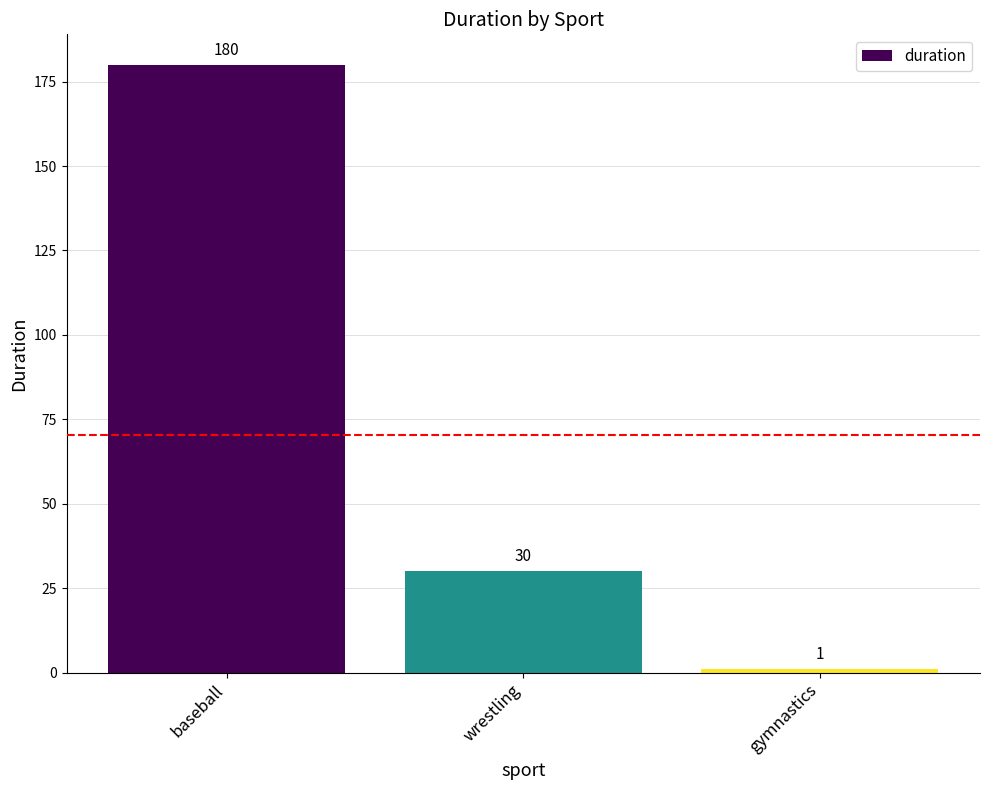

What is the average value?

70